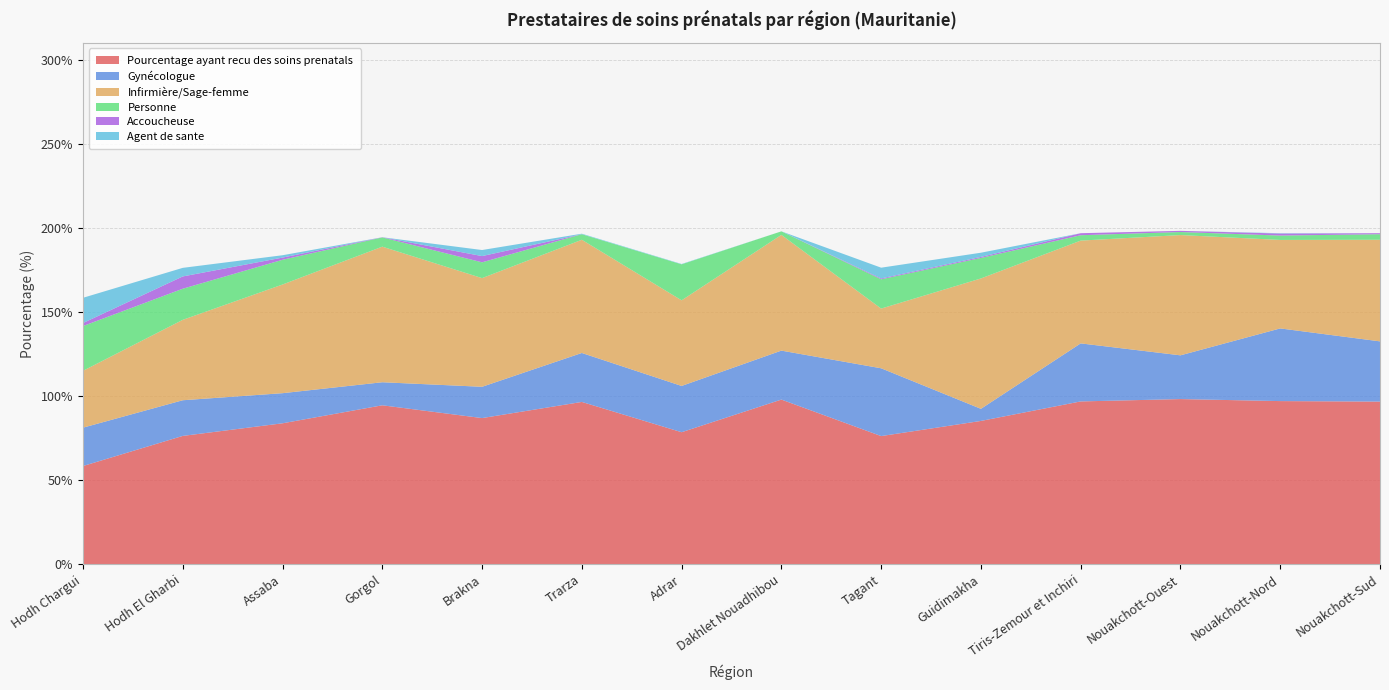

Reading right to left, what are all the values shown in this chart?

Pourcentage ayant recu des soins prenatals: 96.7	97.0	98.2	96.8	85.2	76.2	97.9	78.5	96.5	86.9	94.5	83.8	76.3	58.4
Gynécologue: 35.8	43.2	26.0	34.5	7.2	40.3	29.1	27.5	29.1	18.6	13.7	17.9	21.2	22.8
Infirmière/Sage-femme: 60.4	52.6	71.5	61.1	77.5	35.5	68.8	50.9	67.3	64.6	80.6	64.6	47.8	33.8
Personne: 3.3	2.6	1.8	3.2	12.2	17.4	2.1	21.4	3.3	9.4	5.5	14.7	18.5	26.6
Accoucheuse: 0.6	1.2	0.7	1.2	0.6	0.5	0.0	0.0	0.0	3.7	0.1	1.3	7.3	1.8
Agent de sante: 0.0	0.2	0.0	0.0	2.5	6.4	0.0	0.2	0.3	3.6	0.0	1.4	5.1	15.0